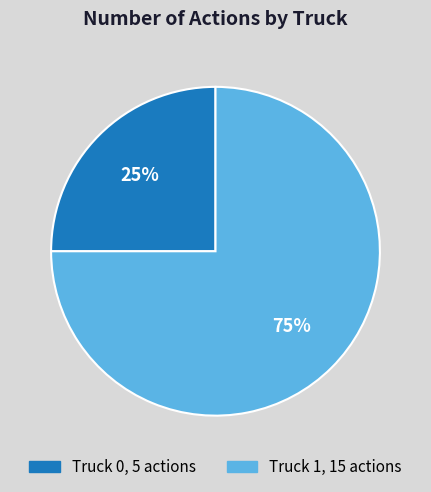

Which category has the biggest portion of the pie?

Truck 1